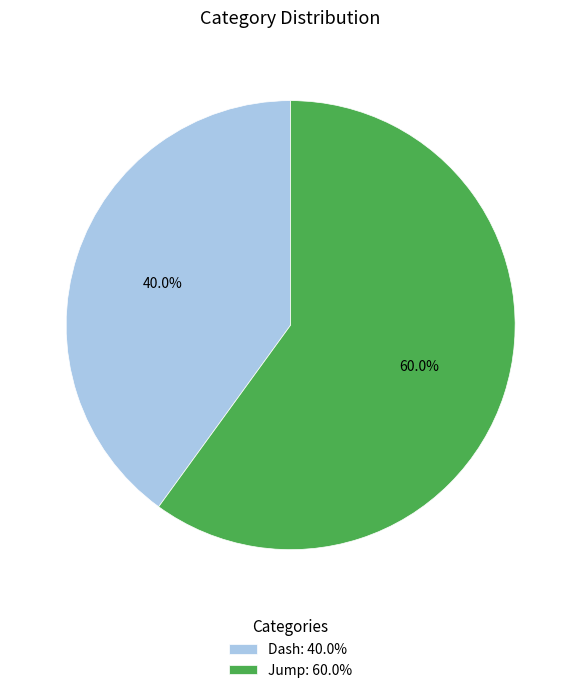

How many segments does this pie chart have?

2